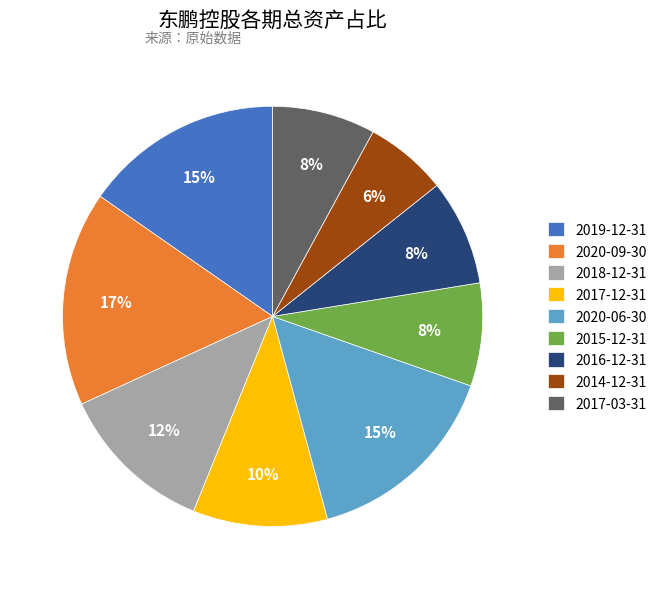

Is there any slice that represents more than half of the pie?

No